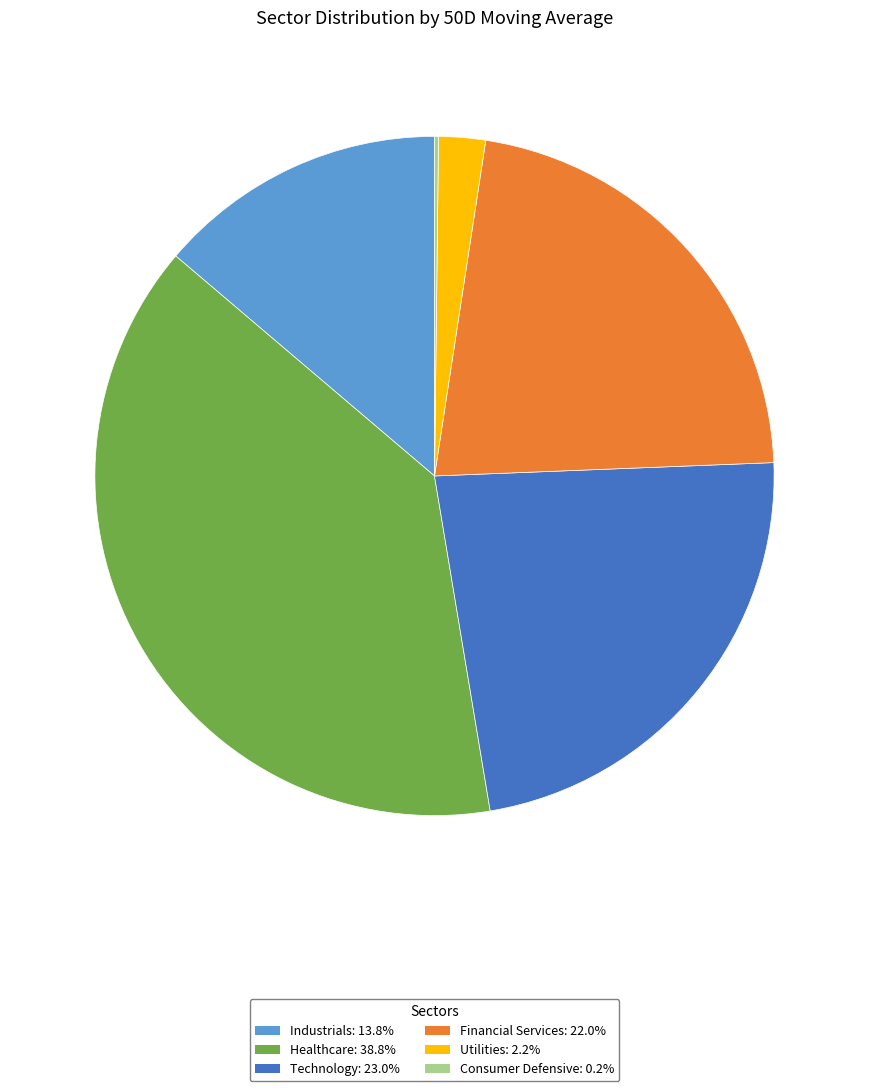

Is there any slice that represents more than half of the pie?

No